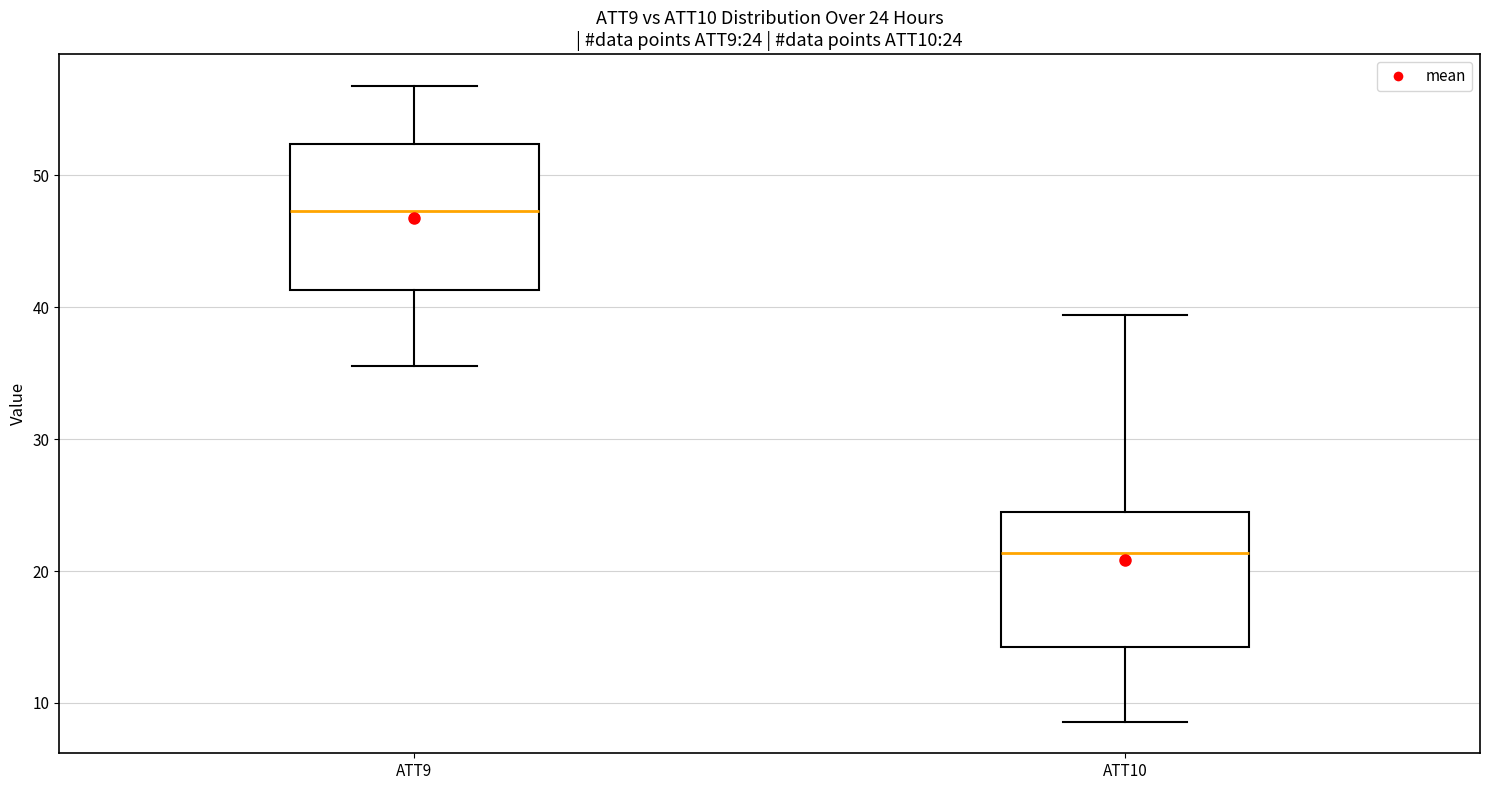

Which box has the lowest median line?

ATT10